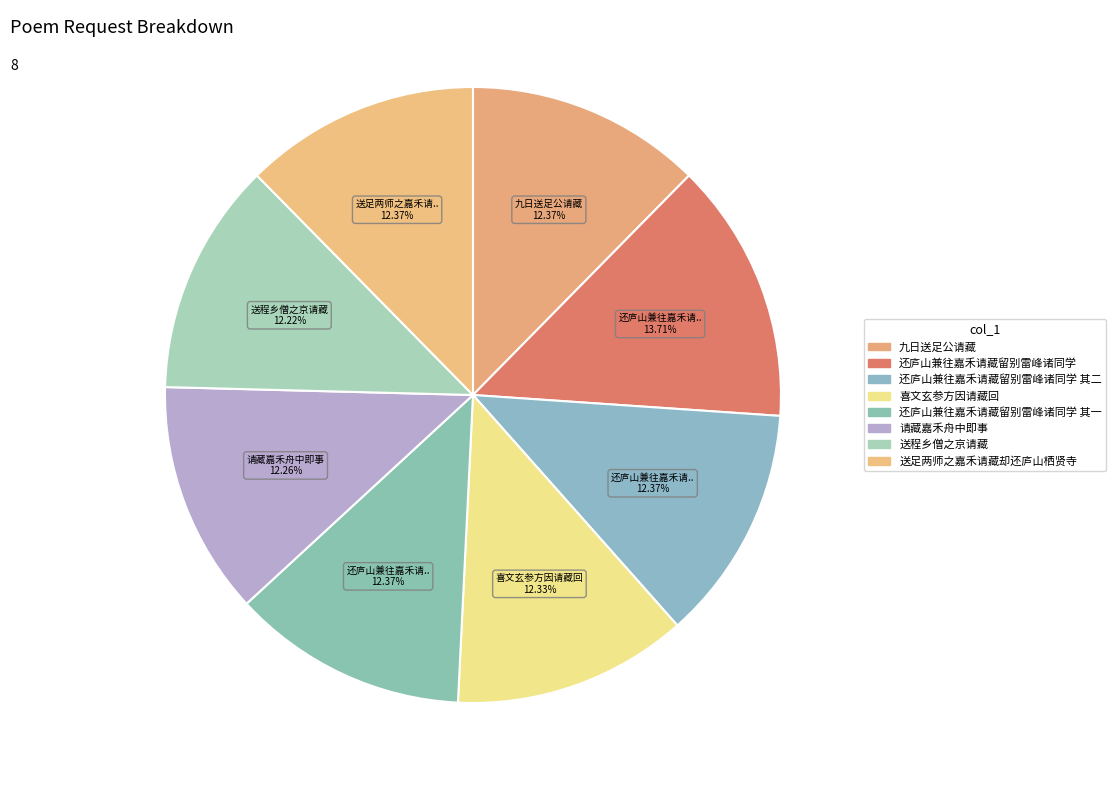

How many segments does this pie chart have?

8